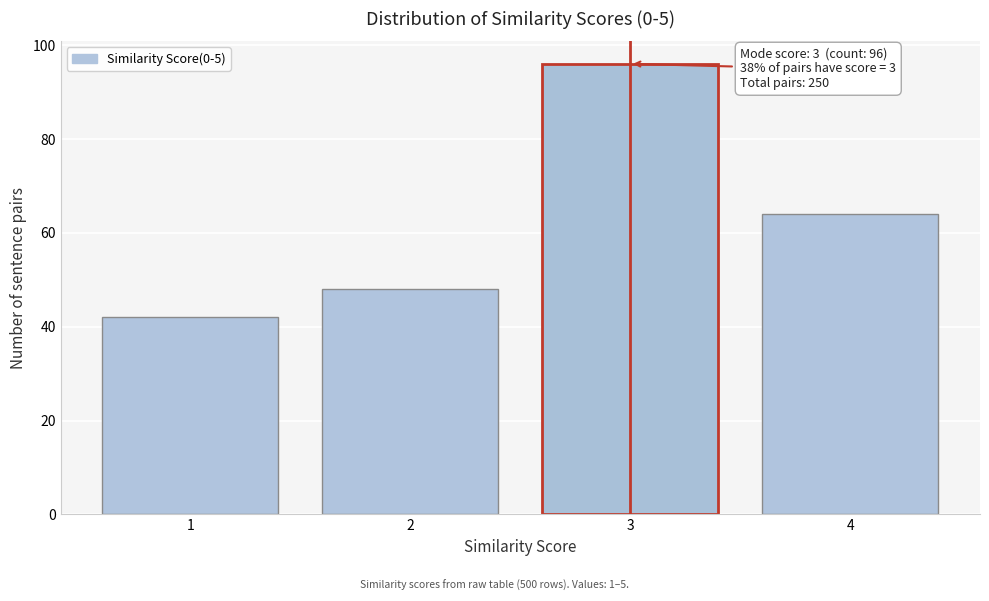

Reading right to left, what are all the values shown in this chart?

64	96	48	42